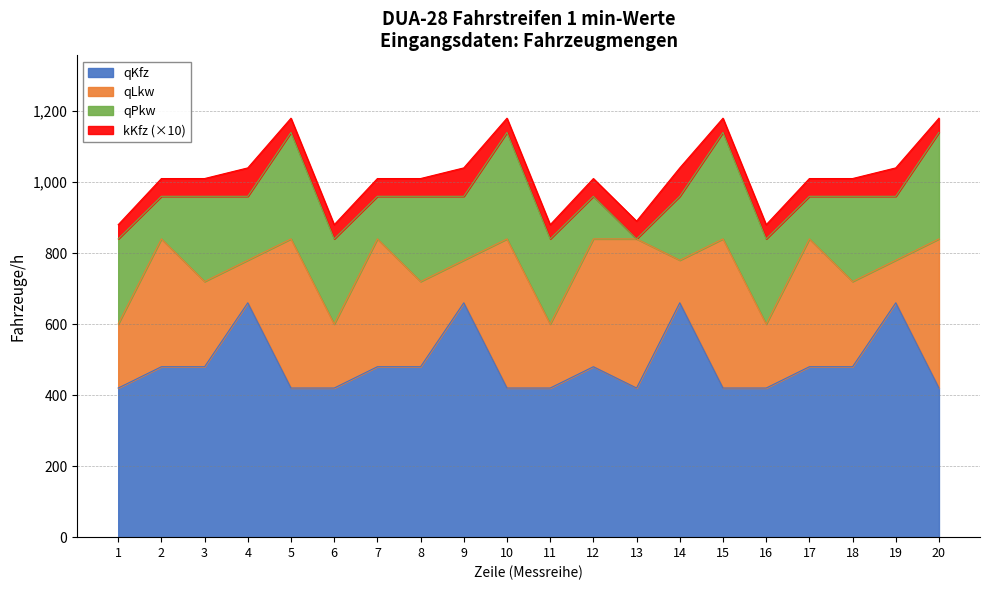

Which category has the highest value across all series?

4